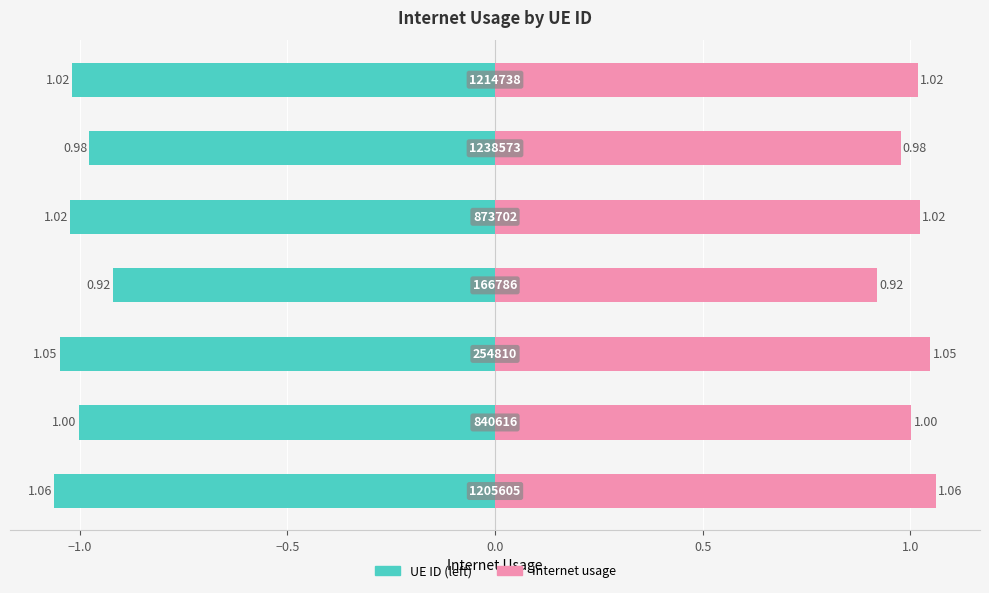

What is the difference between the maximum and minimum values in the UE ID (mirror) series?

0.1